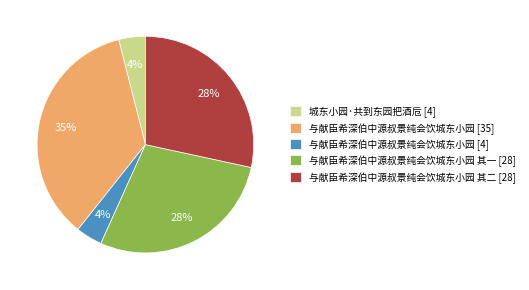

To the nearest percent, what is the difference between the largest and smallest slice percentages?

31%